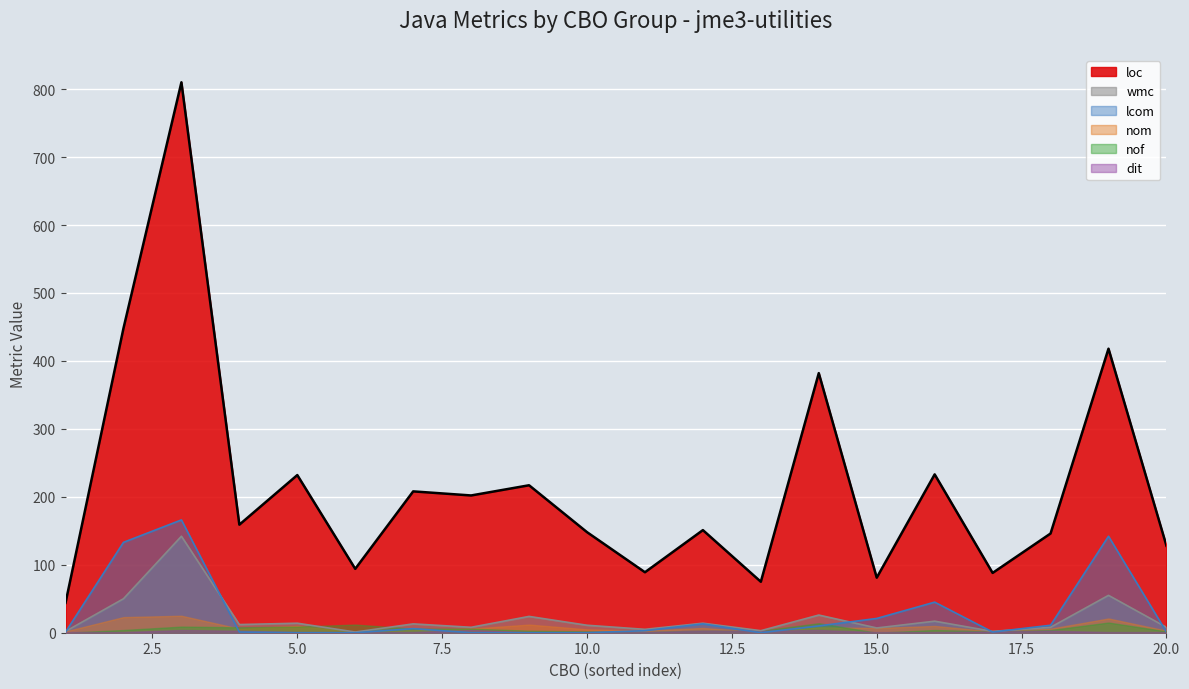

What is the difference between the wmc values at 16 and 12?

3